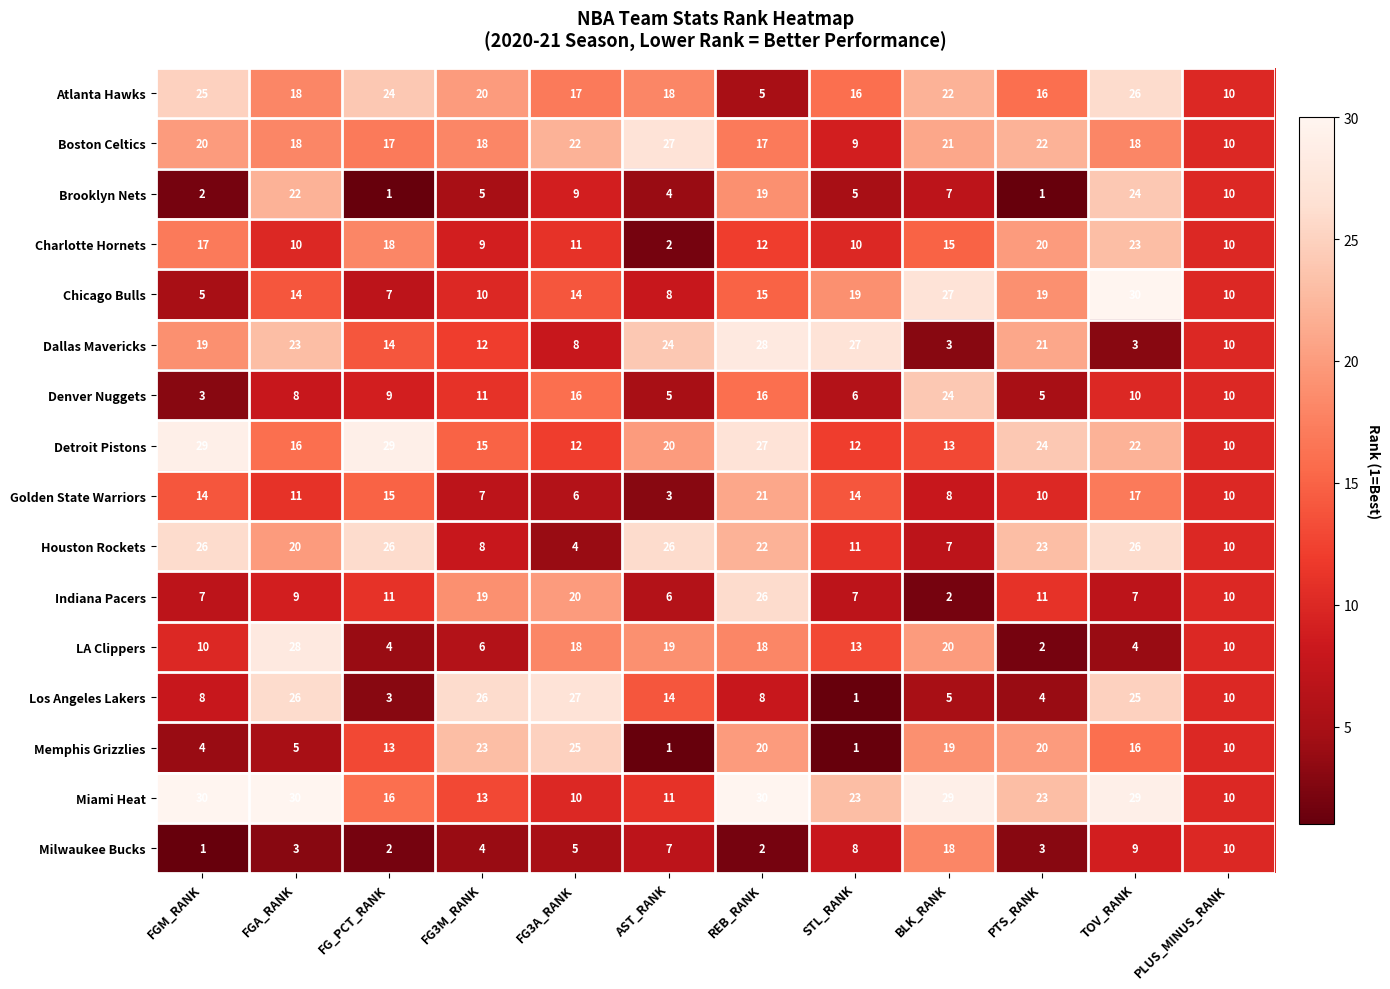

What is the average value of the Indiana Pacers series?

11